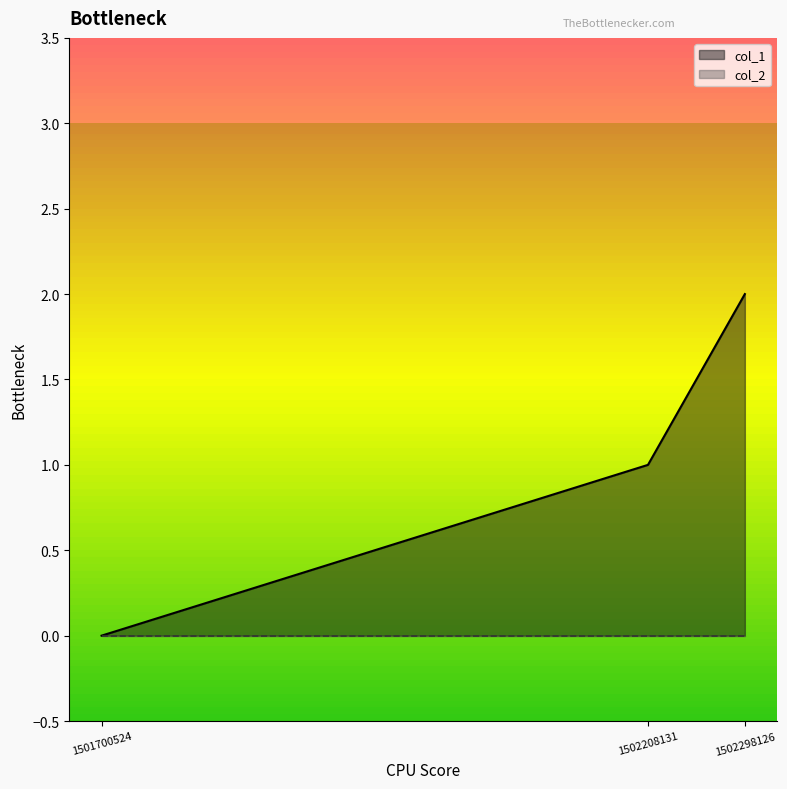

What is the difference between the values at 1502298126 and 1502208131?

1